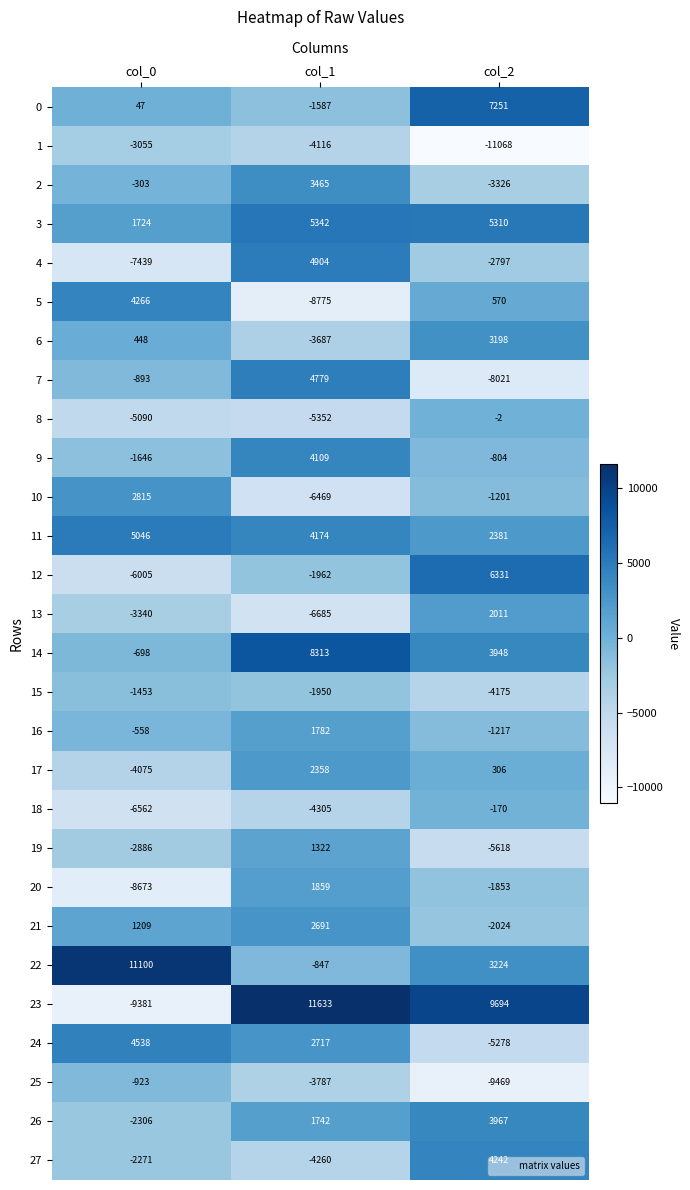

Is the value of 7 at col_2 greater than the value of 2 at col_0?

No